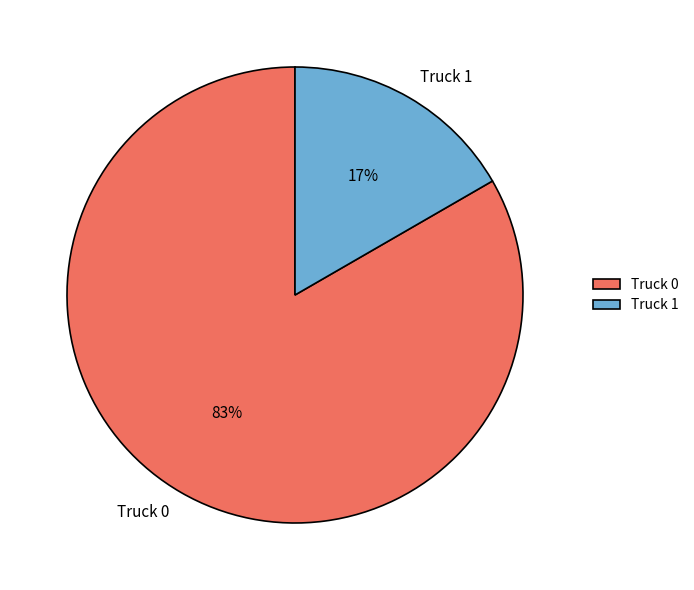

Rank the categories by value from highest to lowest.

Truck 0, Truck 1